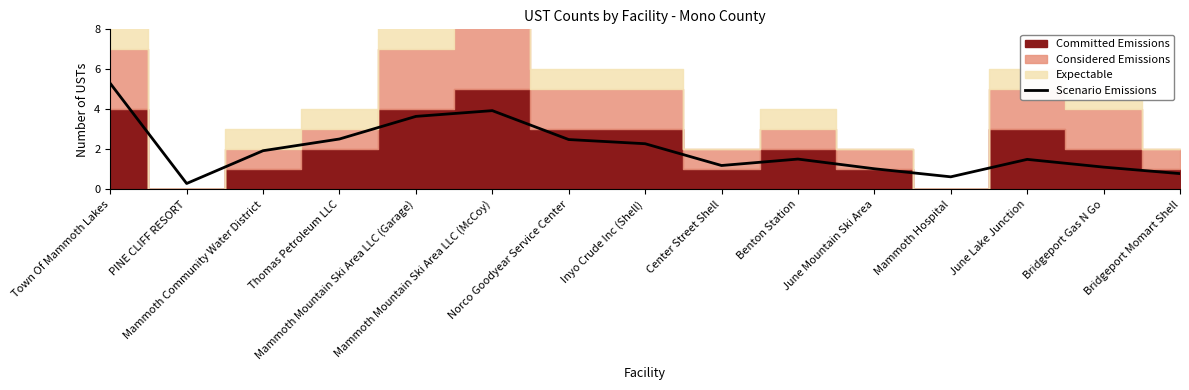

Does the chart display data point markers on the line(s)?

No